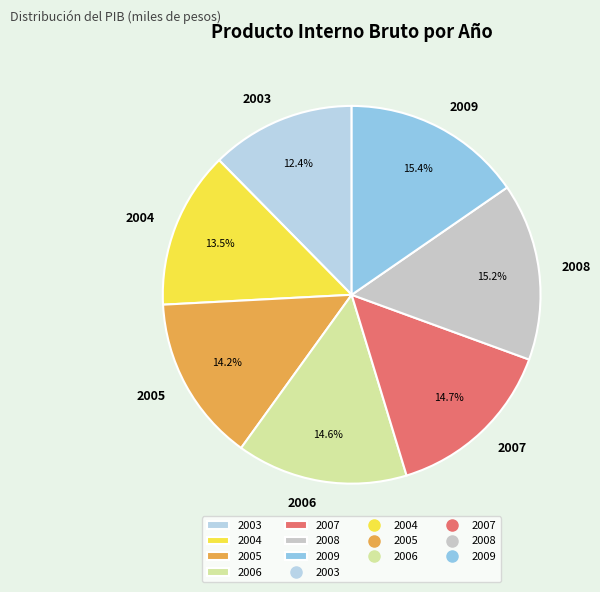

How many slices are in this pie chart?

7